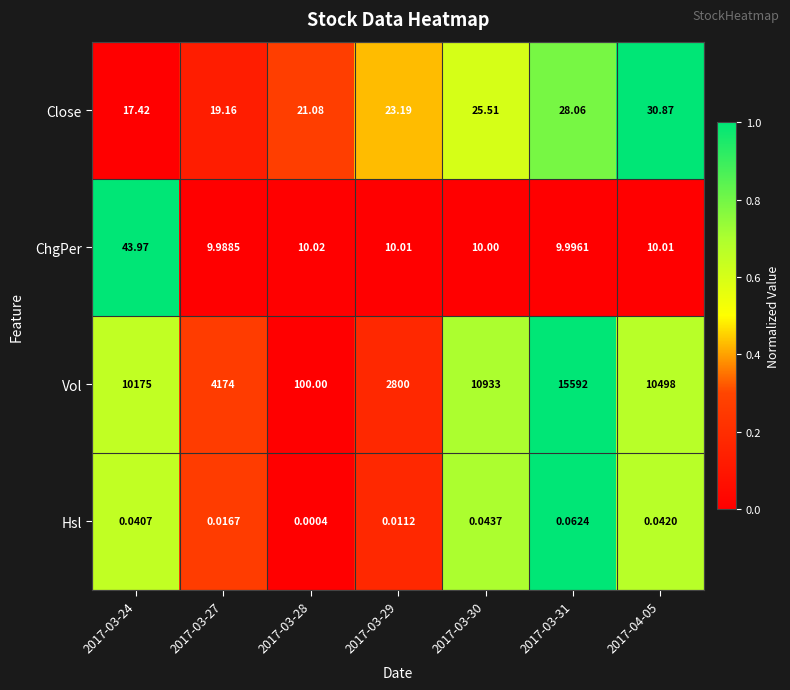

Rank the series at 2017-03-27 from highest to lowest value.

Vol, Close, ChgPer, Hsl